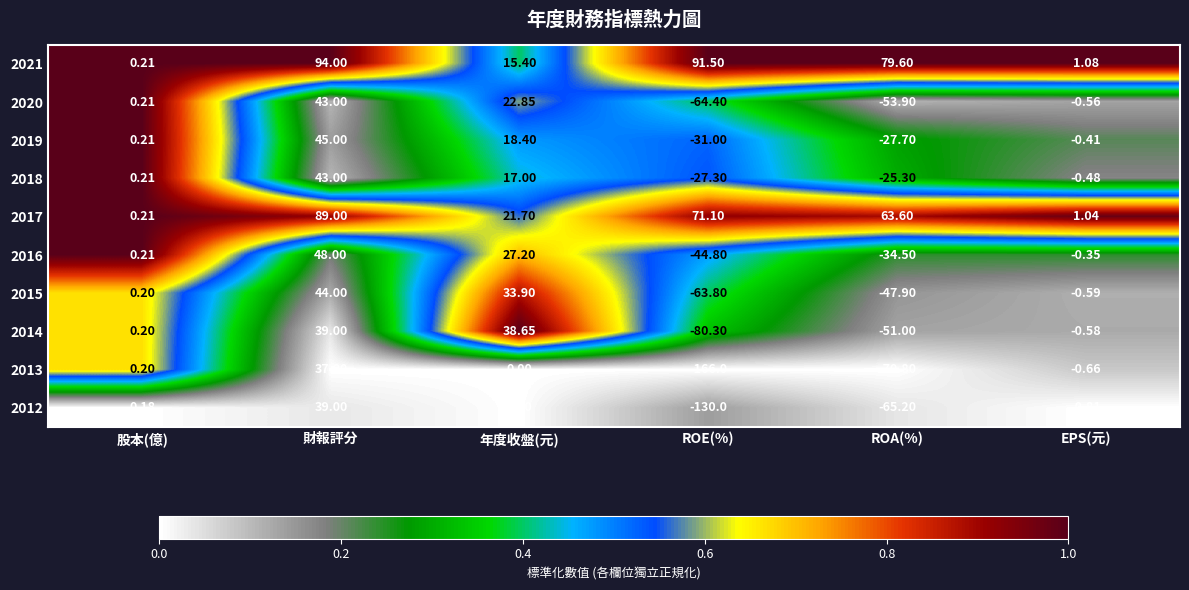

At how many categories does at least one series exceed 0?

6